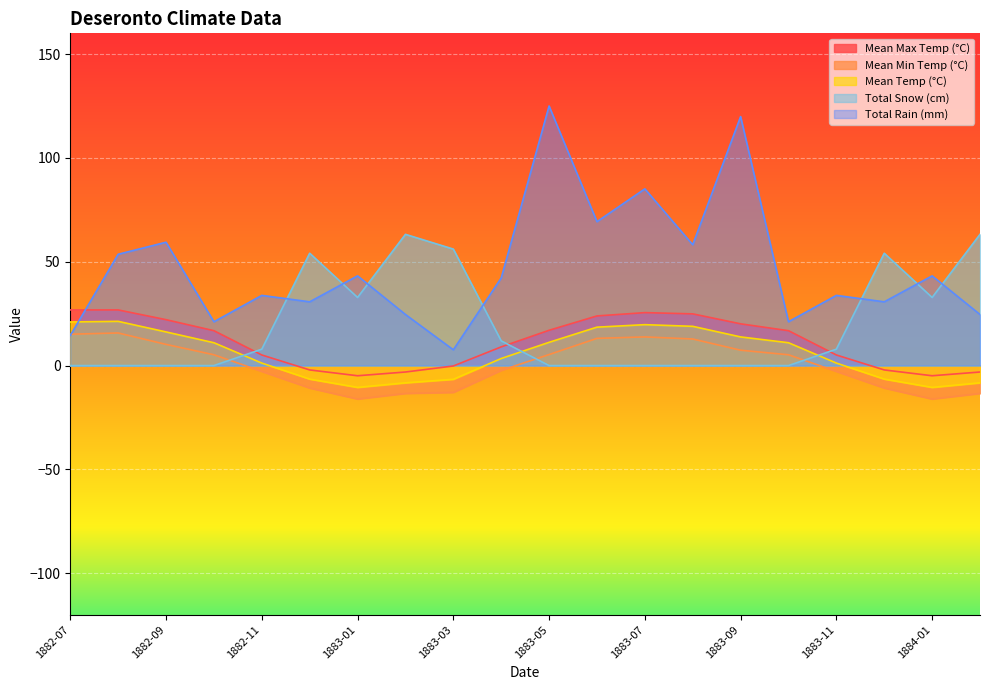

What position from the left is 1882-12?

6